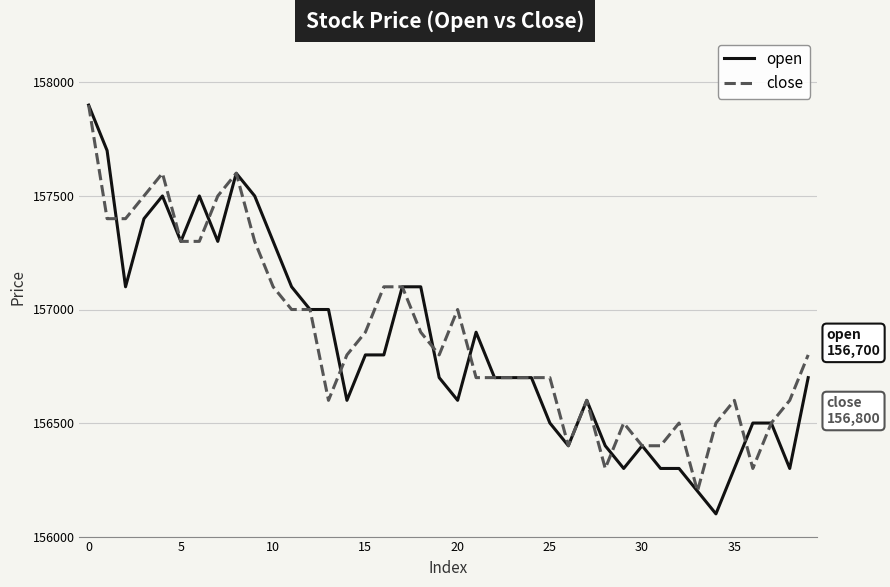

Which series has the largest range (max minus min)?

open